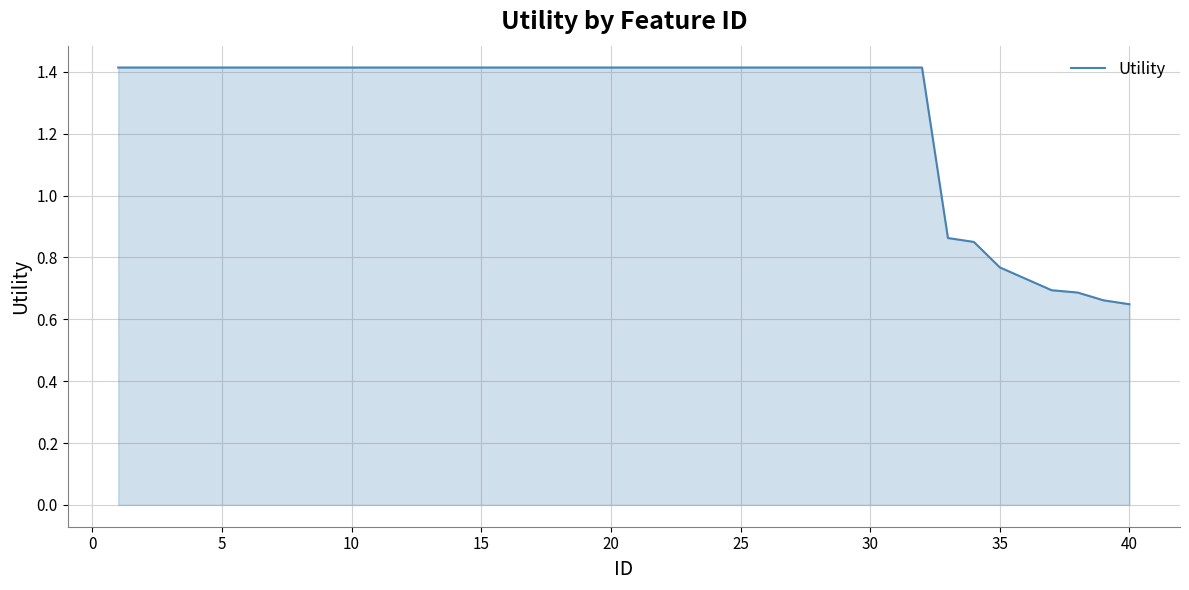

What is the greatest value displayed?

1.4